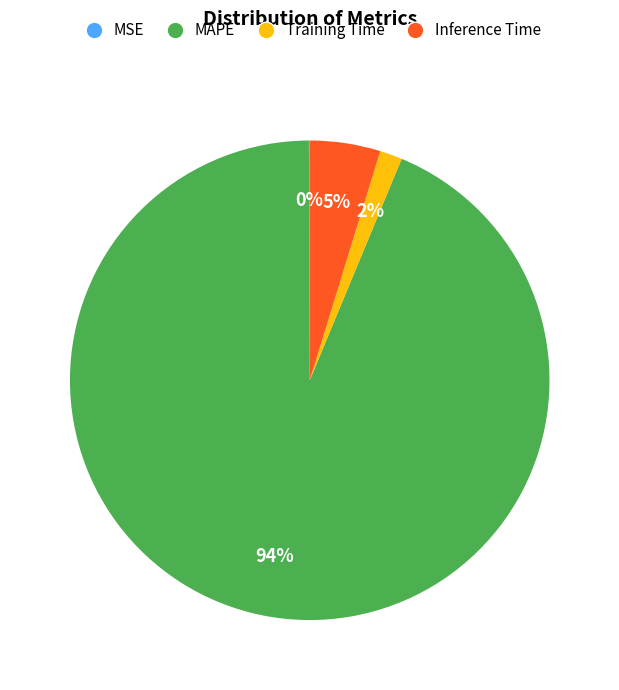

To the nearest percent, what portion does Inference Time represent?

5%